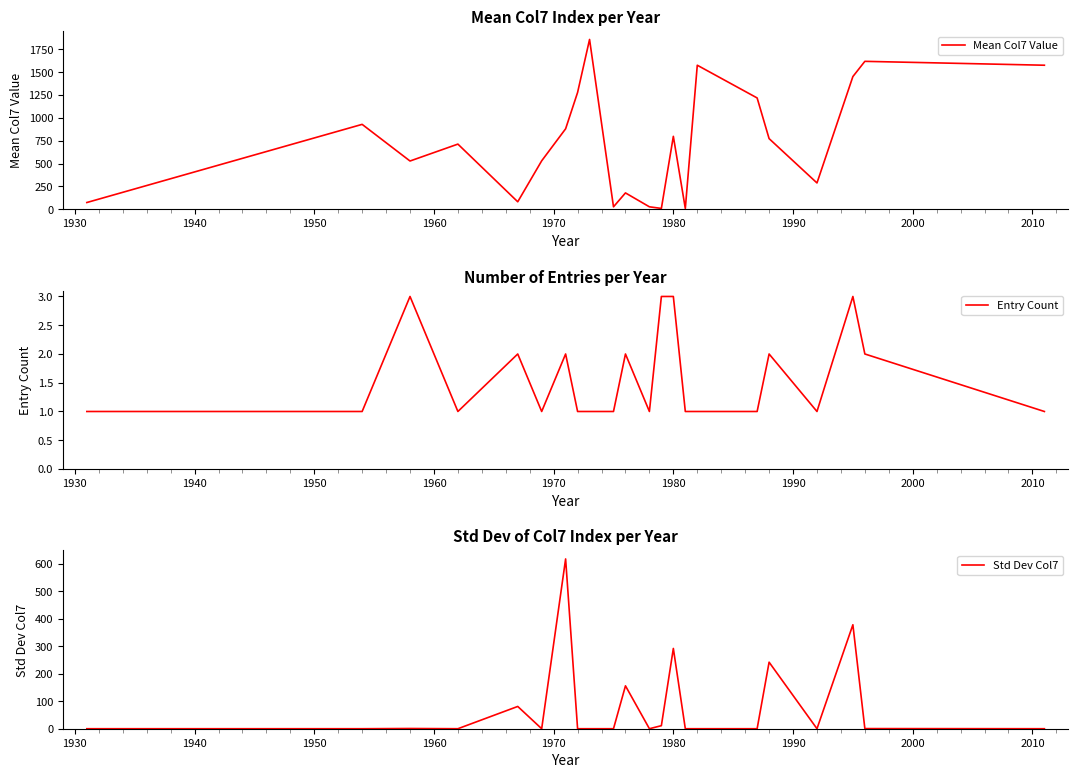

Where is the first local minimum for Std Dev Col7?

1950